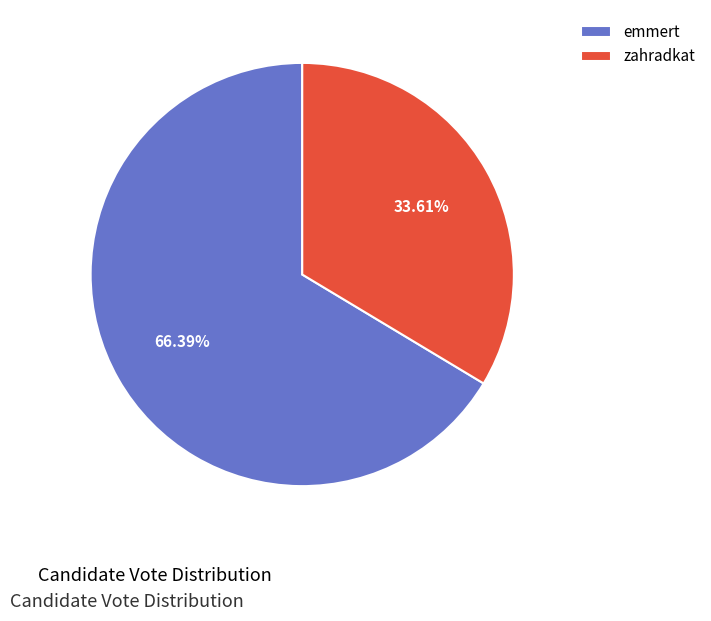

How many slices are in this pie chart?

2